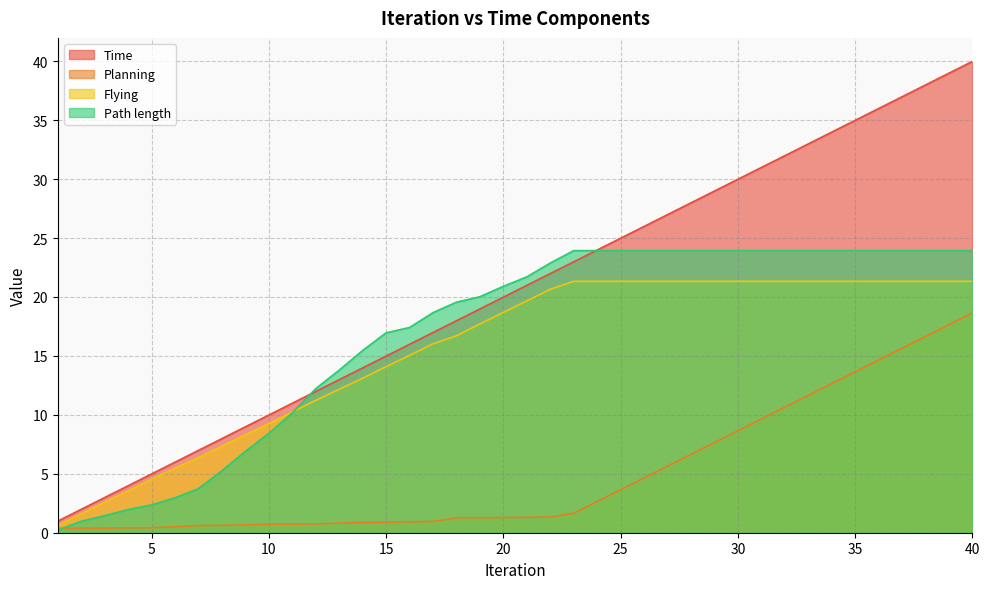

True or false: Flying has a value of 24.6 at 16.

False